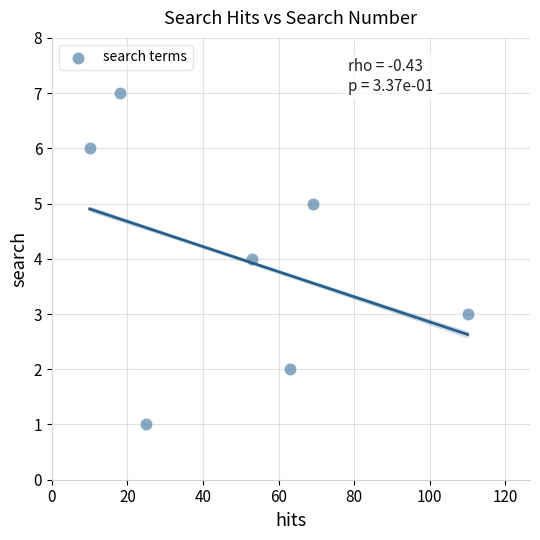

What is the average Y value?

4